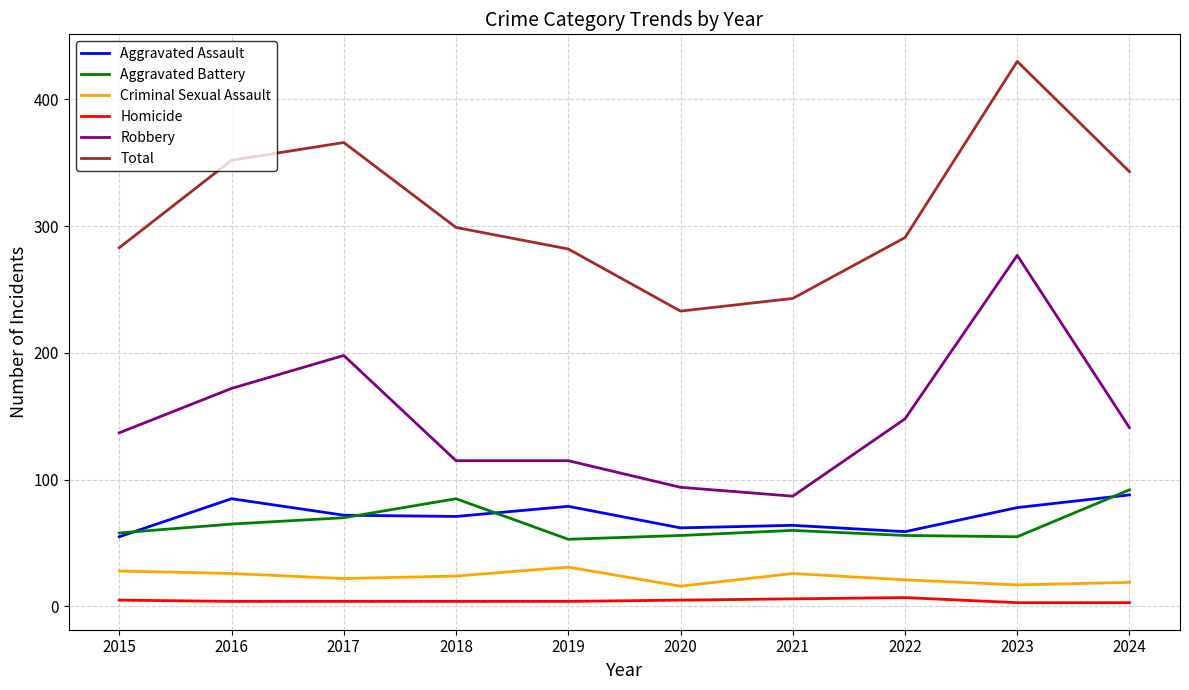

What is the spread (max minus min) of values at 2015?

278